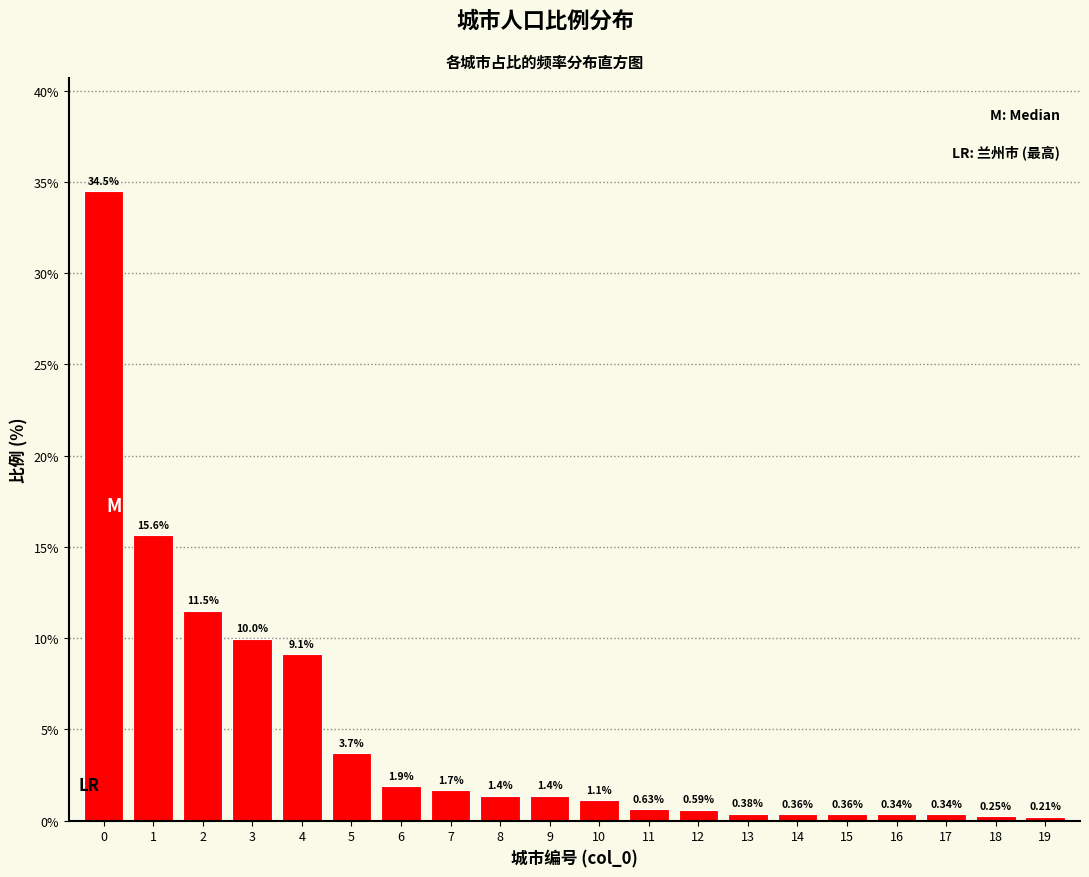

What is the sum of all values?

95.3